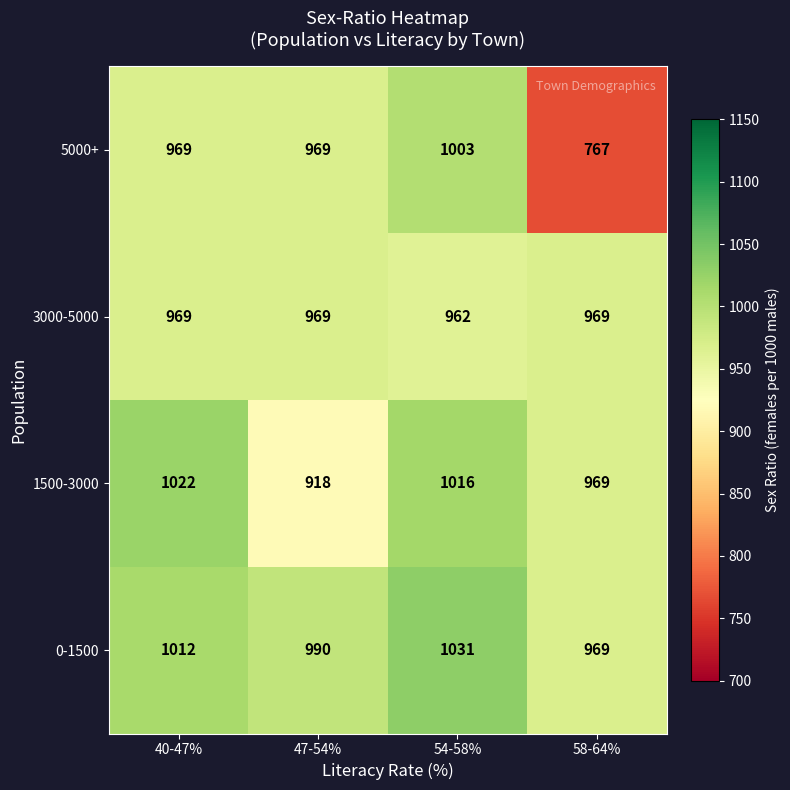

Rank the series at 54-58% from lowest to highest value.

3000-5000, 5000+, 1500-3000, 0-1500